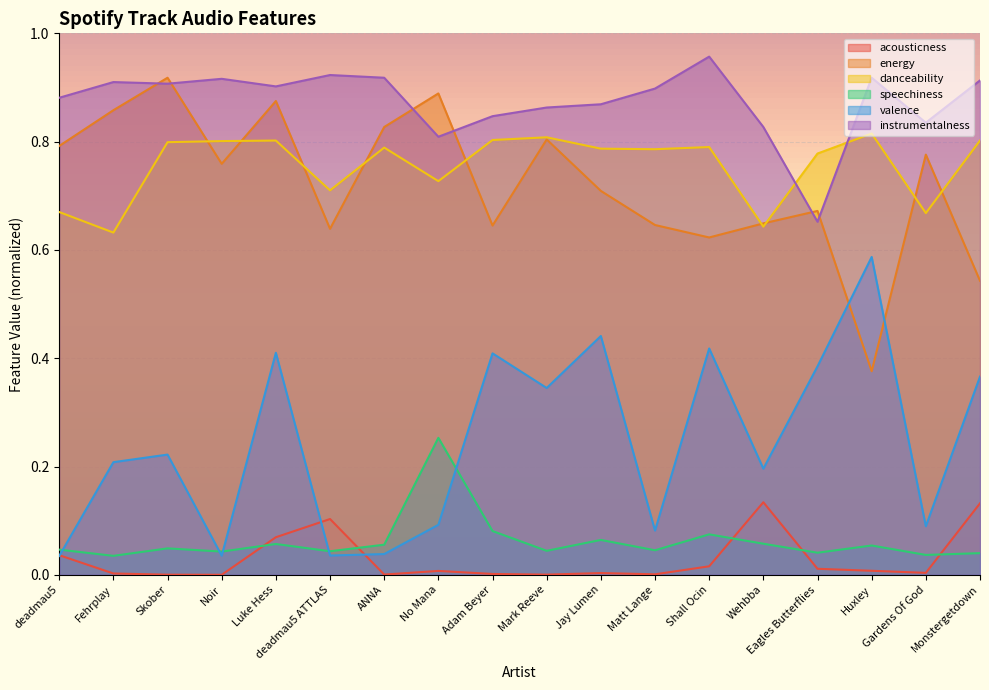

At which category is the sum across all series the highest?

Luke Hess